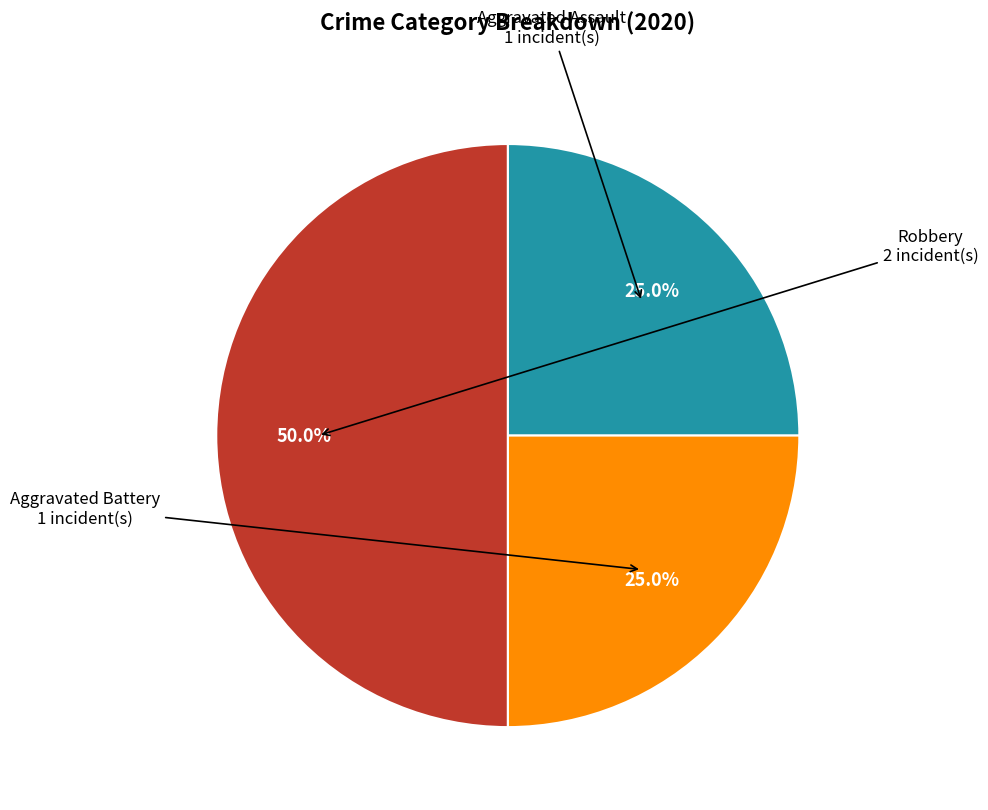

Which category has the biggest portion of the pie?

Robbery